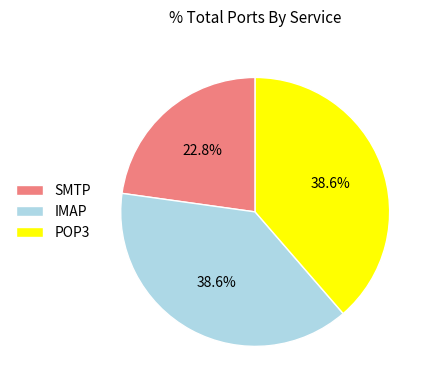

To the nearest percent, what percentage of the pie is POP3?

39%